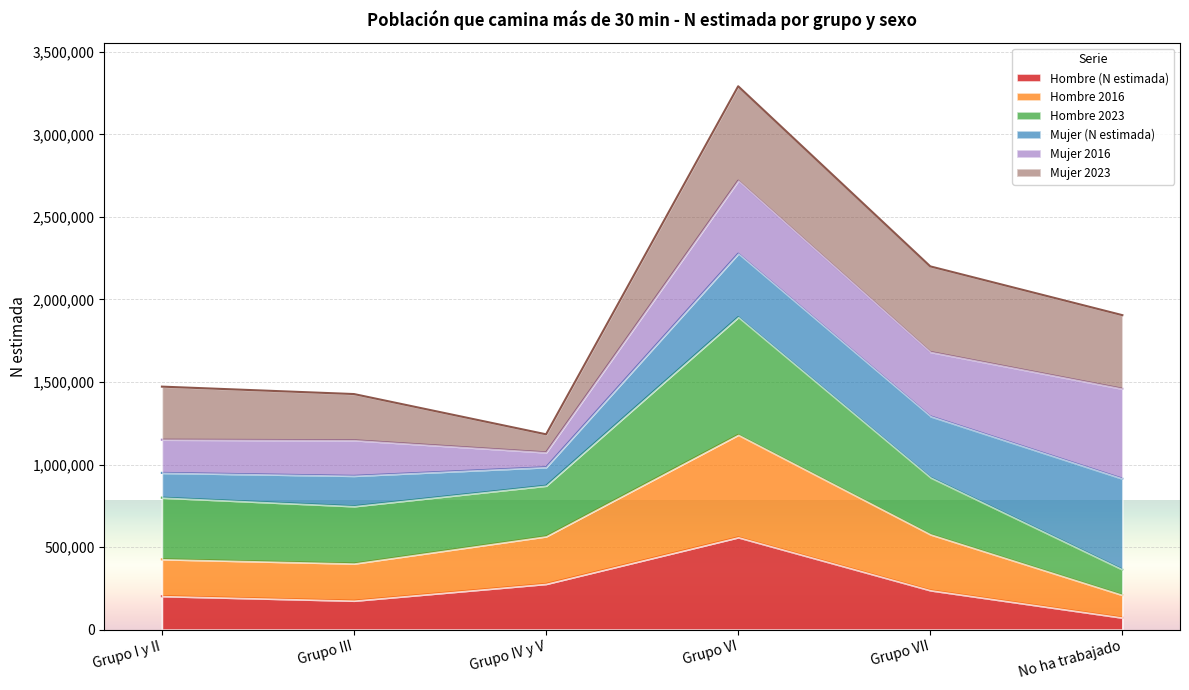

Which series has the largest total across all categories?

Hombre 2023